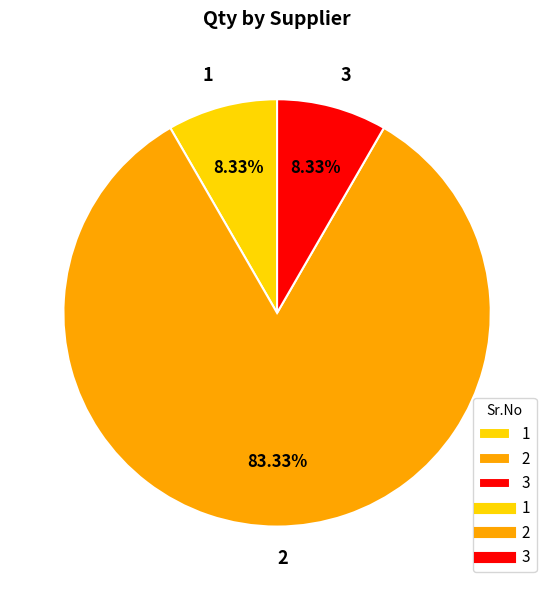

How many slices are in this pie chart?

3